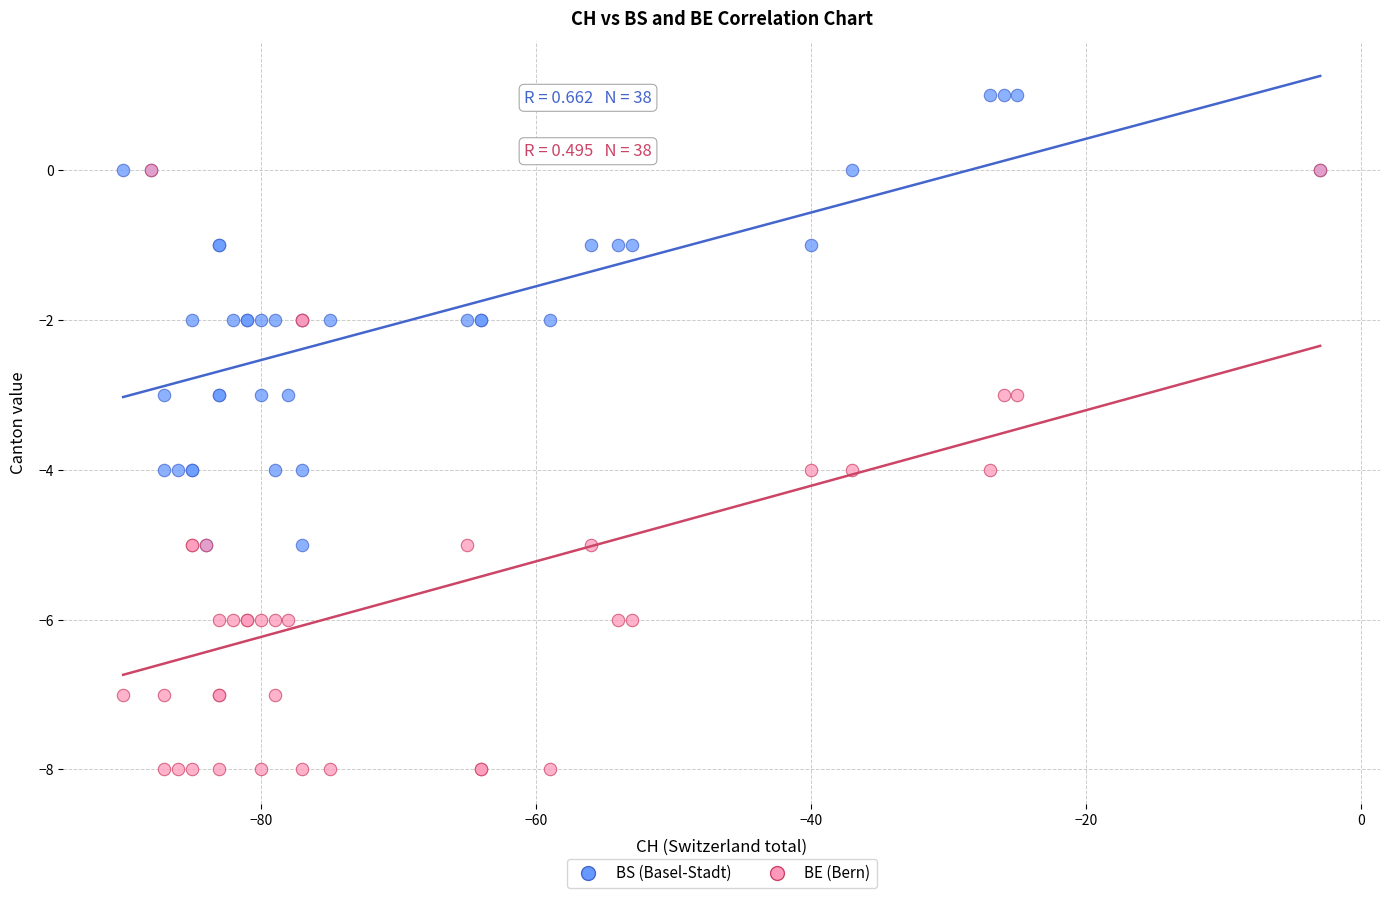

Which series reaches the minimum Y coordinate?

BE (Bern)